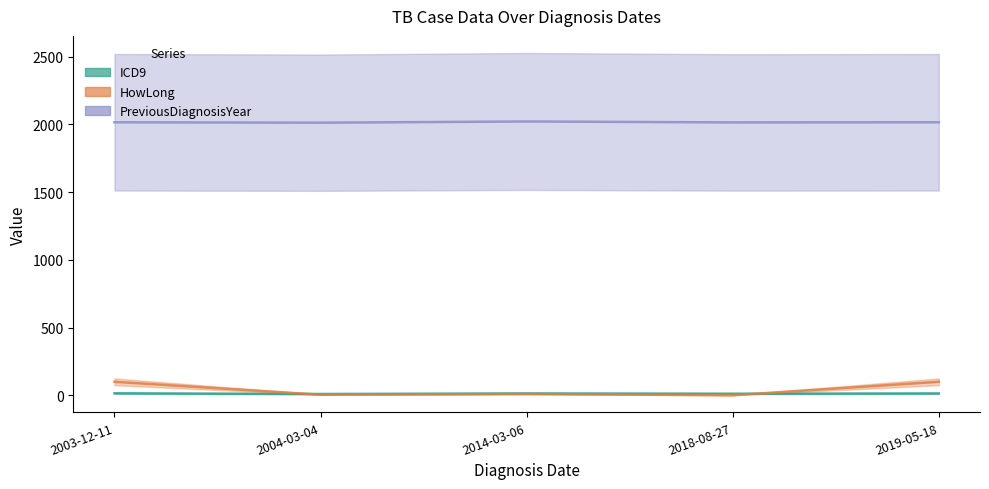

What is the value of the HowLong point at the 3rd from the left?

10